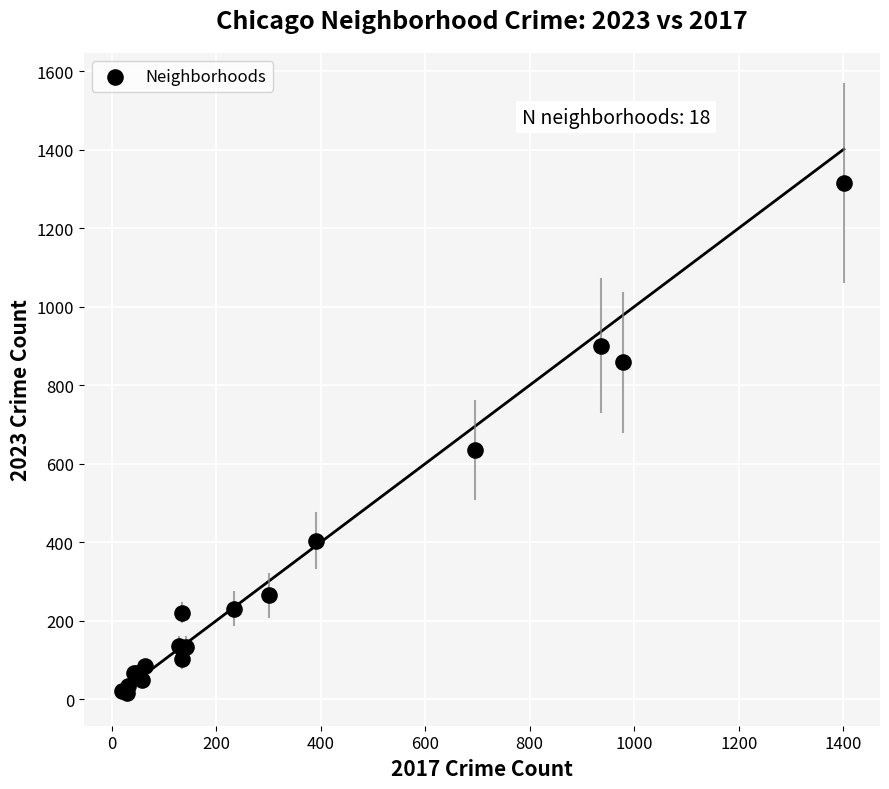

What Y value in the scatter plot is closest to 666?

635